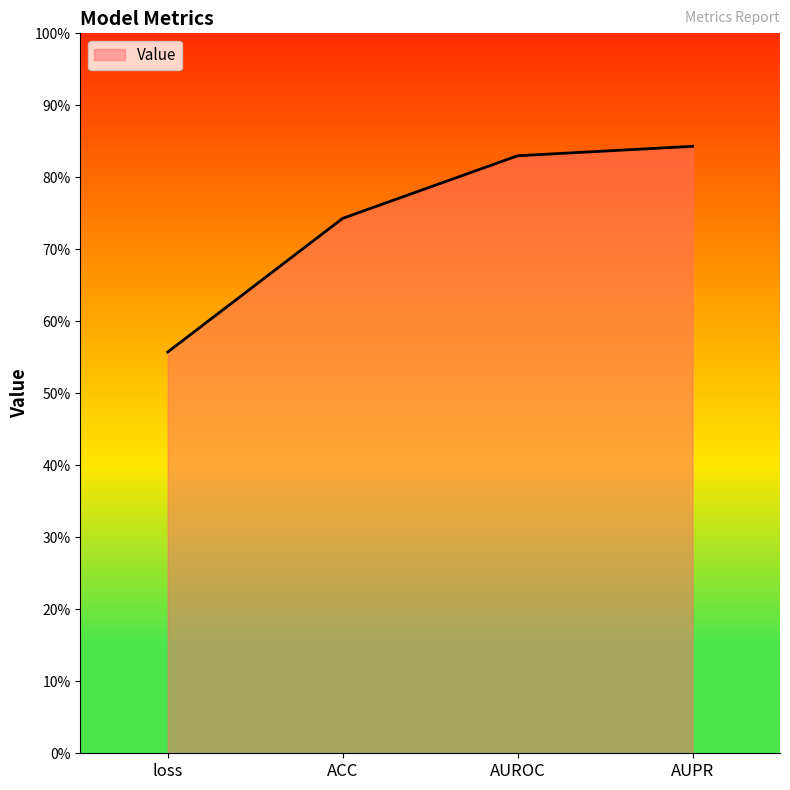

Which label corresponds to the largest value in the chart?

AUPR